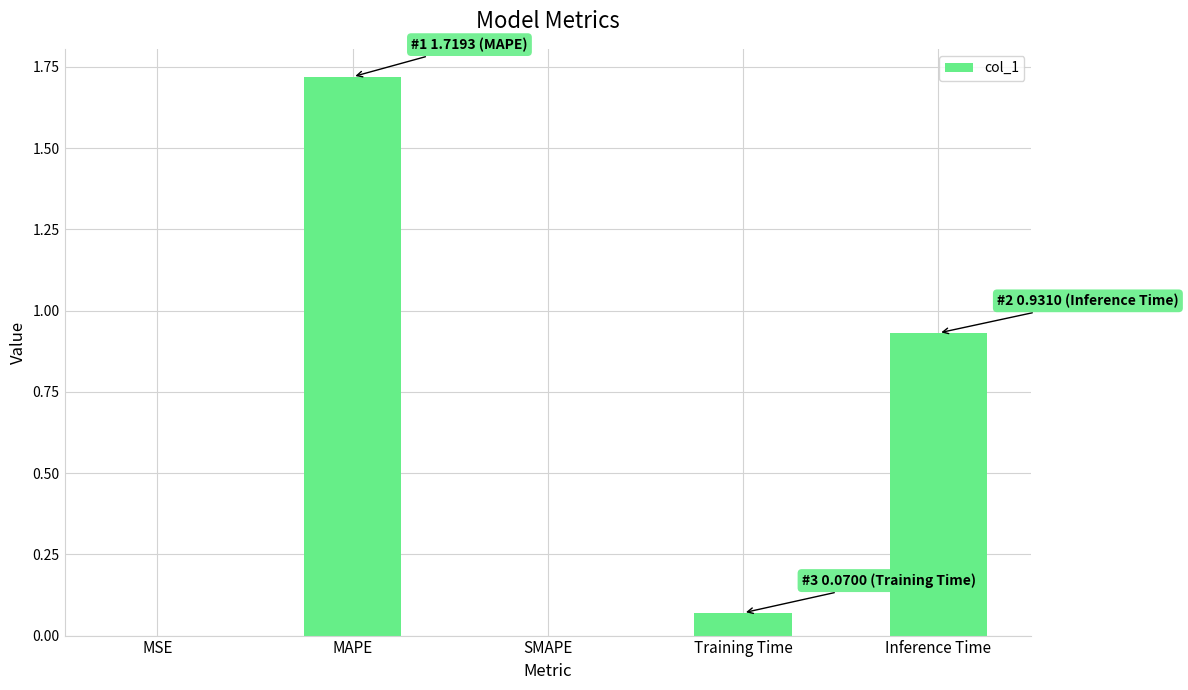

Count the number of data series in this chart.

1